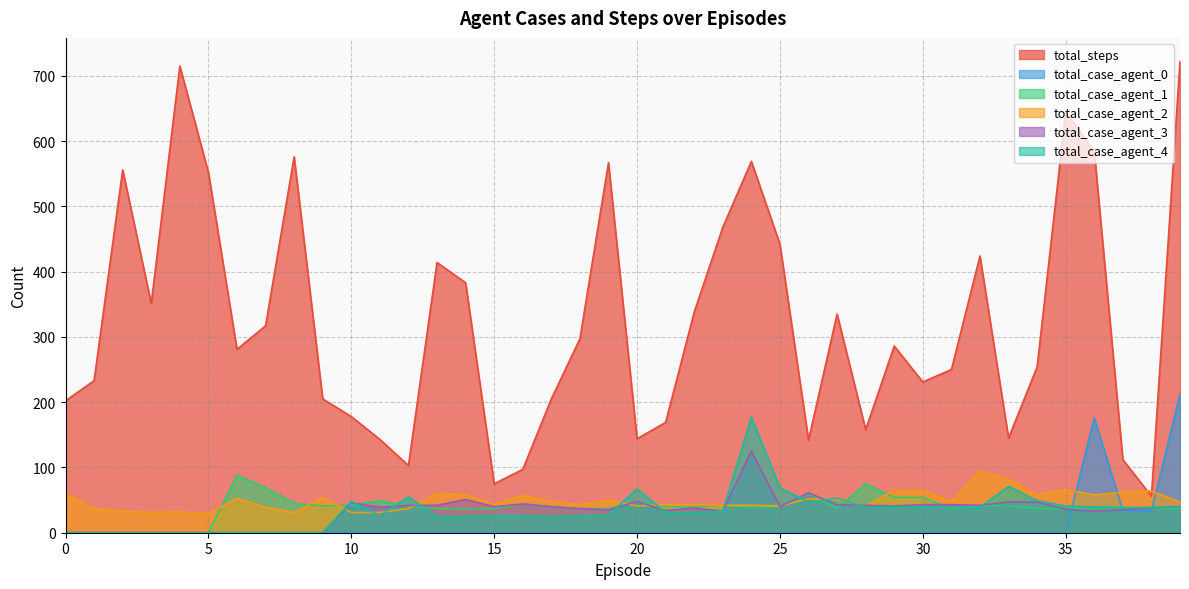

How many categories are shown in the chart?

40